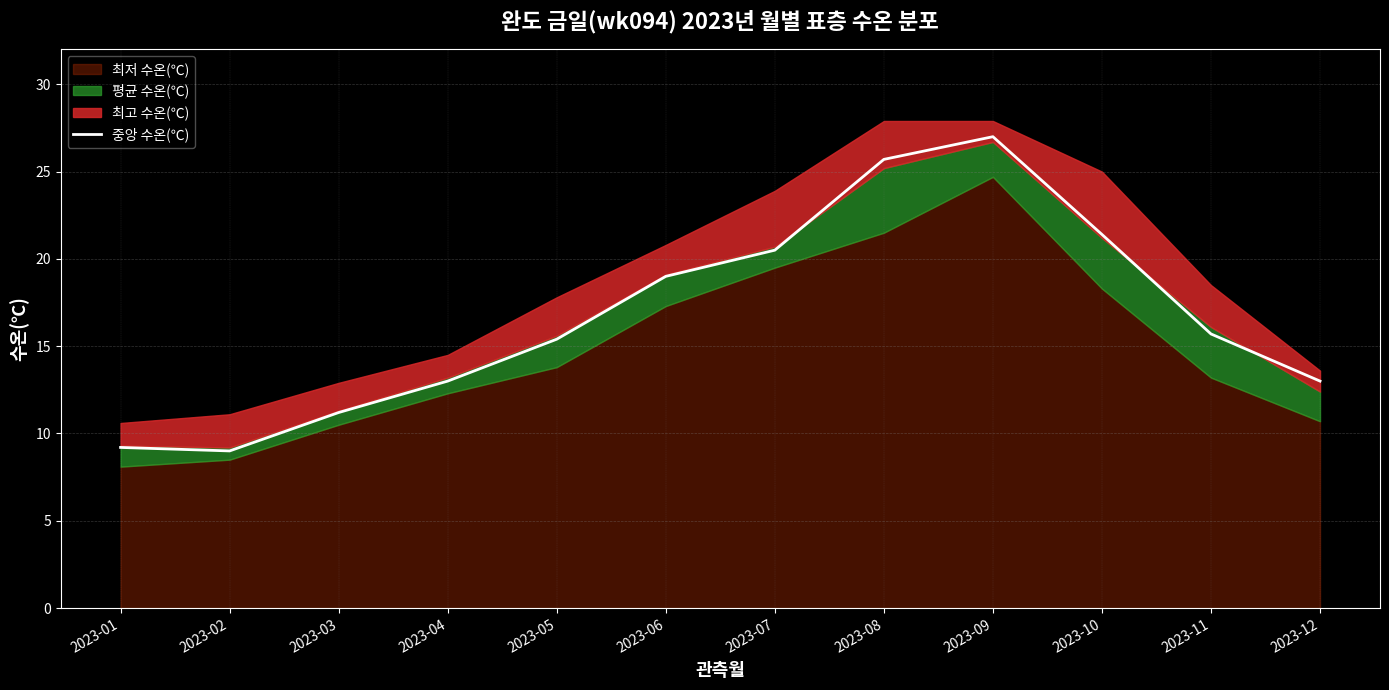

Is it true that the value at 2023-09 is 38.6?

False